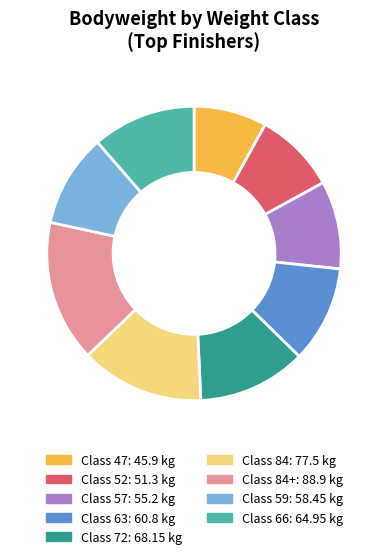

How many slices are in this pie chart?

9